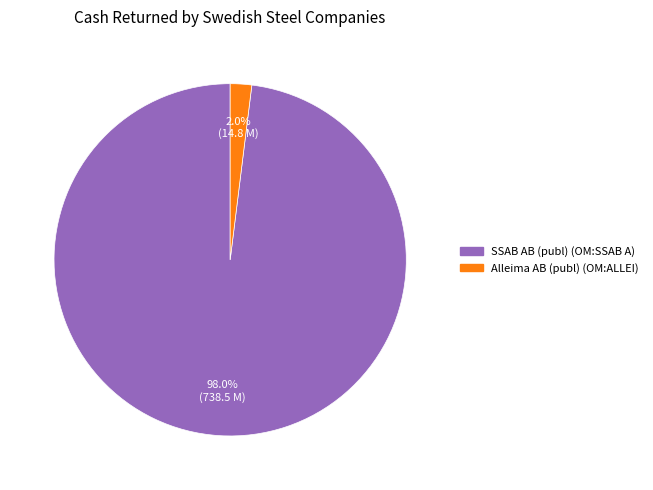

Is there a majority slice in this chart?

Yes